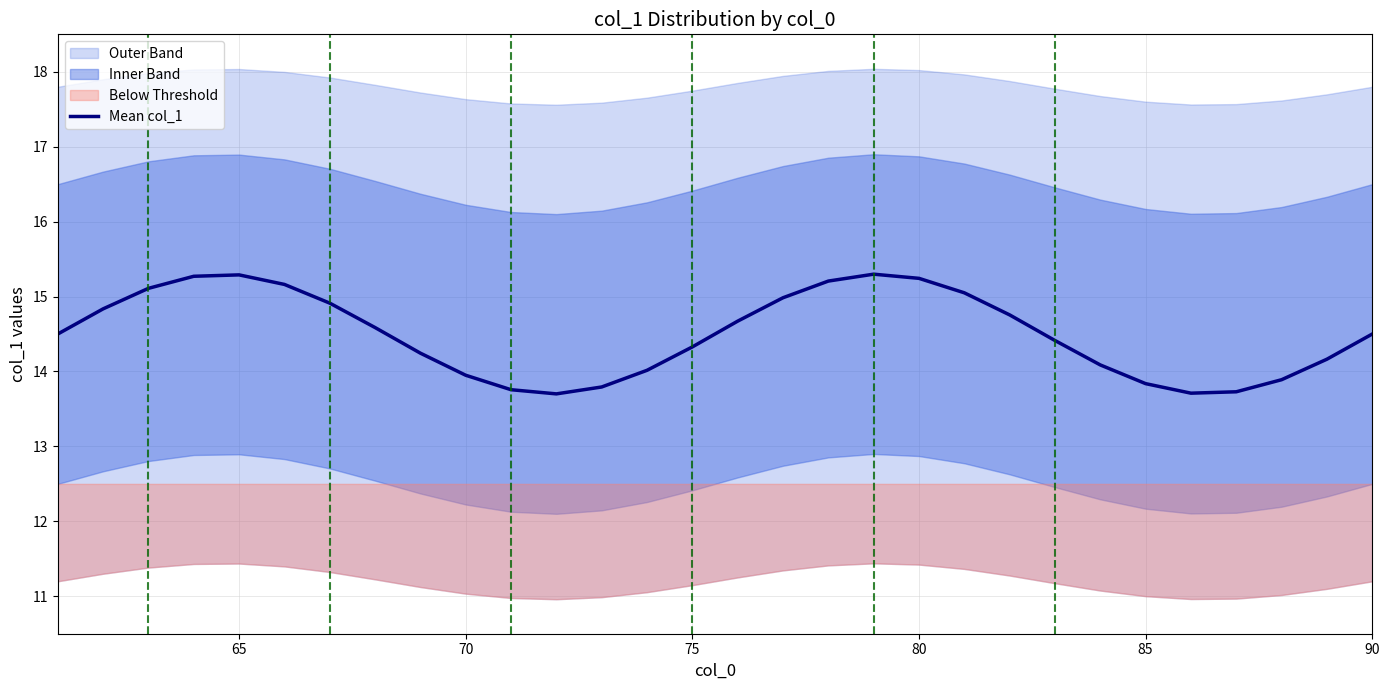

True or false: Mean col_1 has a value of 4.8 at 70.

False